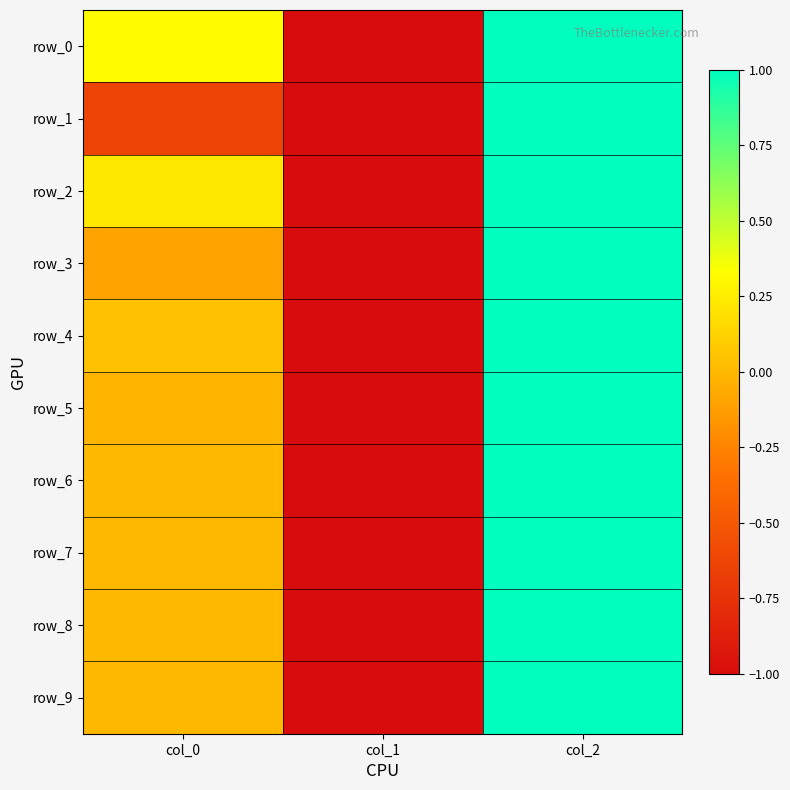

List the series in order of their peak value, highest first.

row_0, row_1, row_2, row_3, row_4, row_5, row_6, row_7, row_8, row_9